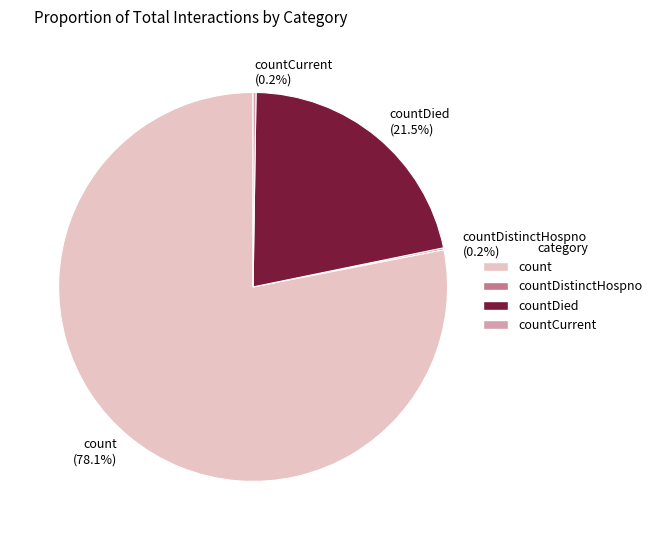

Which category has the biggest portion of the pie?

count (78.1%)